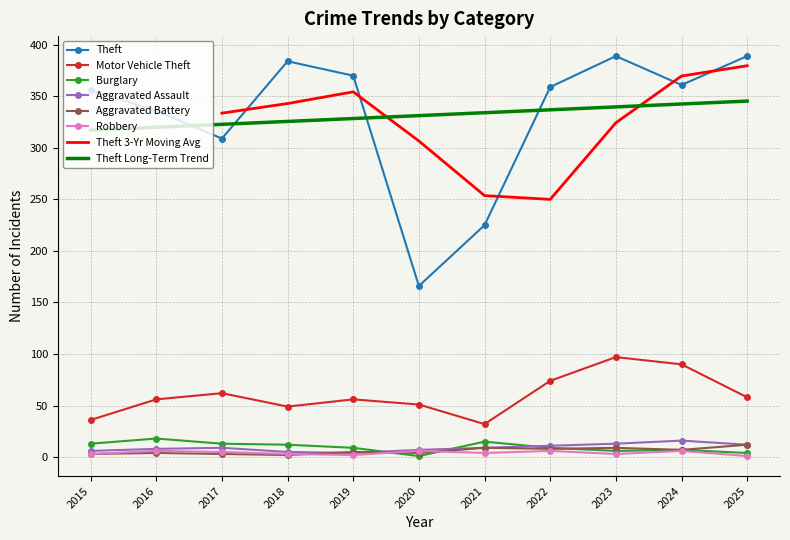

True or false: Motor Vehicle Theft and Aggravated Assault cross at least once.

False